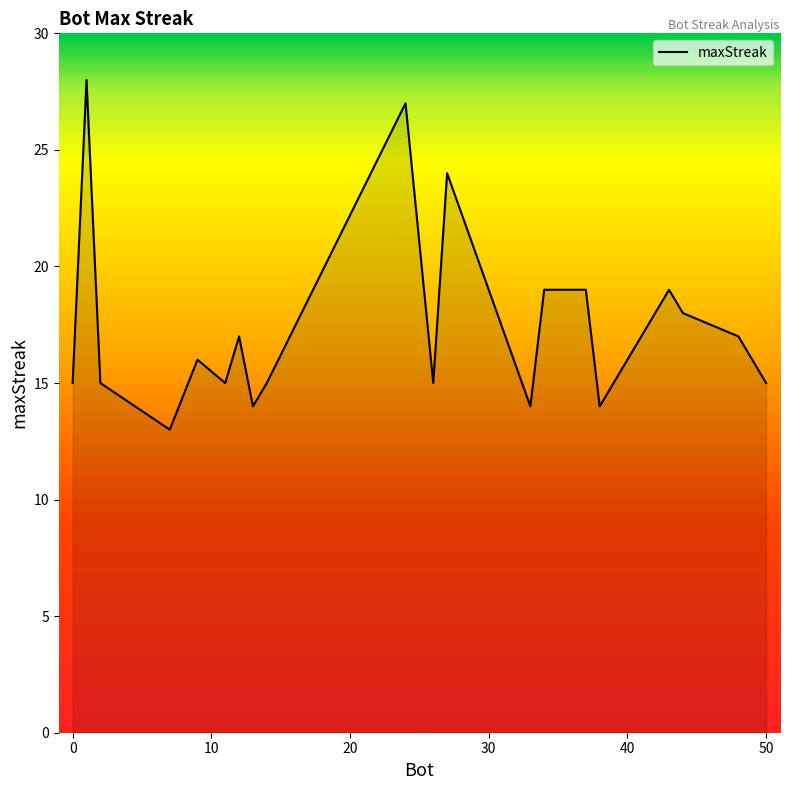

How many interior local valleys (lower than both neighbors) does the data have?

6